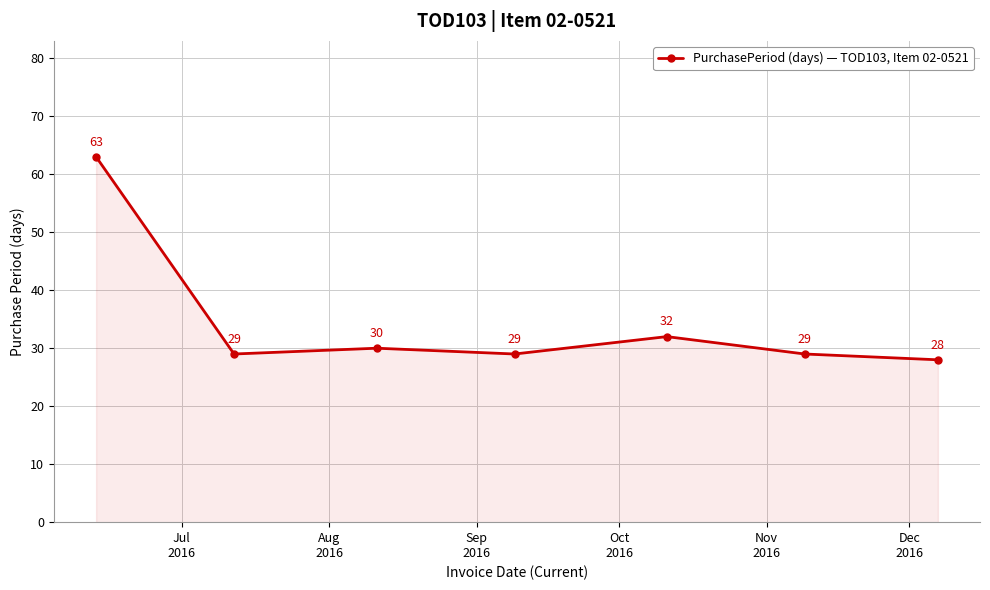

What is the difference between the maximum and minimum values?

35